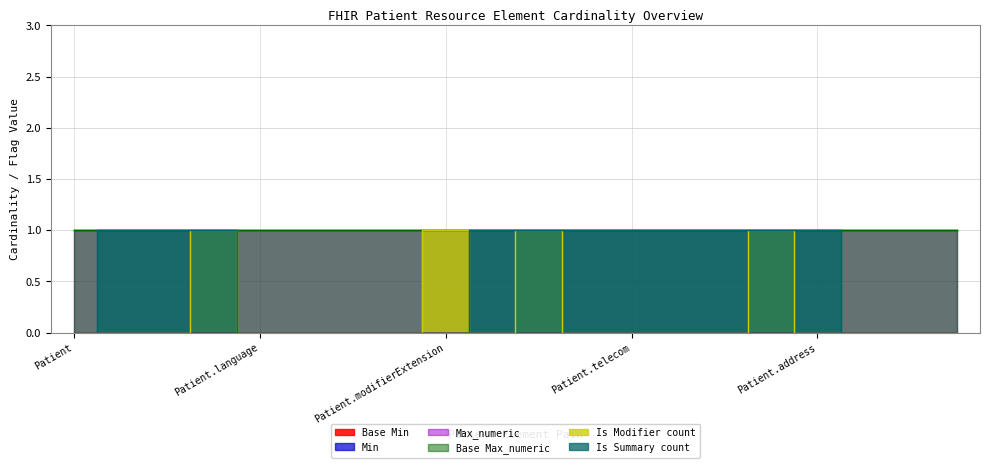

Reading right to left, what are all the values shown in this chart?

Base Min: Patient.photo=0	Patient.multipleBirth[x]=0	Patient.maritalStatus=0	Patient.address=0	Patient.deceased[x]=0	Patient.birthDate=0	Patient.gender=0	Patient.telecom=0	Patient.name=0	Patient.active=0	Patient.identifier=0	Patient.modifierExtension=0	Patient.extension=0	Patient.contained=0	Patient.text=0	Patient.language=0	Patient.implicitRules=0	Patient.meta=0	Patient.id=0	Patient=0
Min: Patient.photo=0	Patient.multipleBirth[x]=0	Patient.maritalStatus=0	Patient.address=0	Patient.deceased[x]=0	Patient.birthDate=0	Patient.gender=0	Patient.telecom=0	Patient.name=0	Patient.active=0	Patient.identifier=0	Patient.modifierExtension=0	Patient.extension=0	Patient.contained=0	Patient.text=0	Patient.language=0	Patient.implicitRules=0	Patient.meta=0	Patient.id=0	Patient=0
Max_numeric: Patient.photo=1	Patient.multipleBirth[x]=1	Patient.maritalStatus=1	Patient.address=1	Patient.deceased[x]=1	Patient.birthDate=1	Patient.gender=1	Patient.telecom=1	Patient.name=1	Patient.active=1	Patient.identifier=1	Patient.modifierExtension=1	Patient.extension=1	Patient.contained=1	Patient.text=1	Patient.language=1	Patient.implicitRules=1	Patient.meta=1	Patient.id=1	Patient=1
Base Max_numeric: Patient.photo=1	Patient.multipleBirth[x]=1	Patient.maritalStatus=1	Patient.address=1	Patient.deceased[x]=1	Patient.birthDate=1	Patient.gender=1	Patient.telecom=1	Patient.name=1	Patient.active=1	Patient.identifier=1	Patient.modifierExtension=1	Patient.extension=1	Patient.contained=1	Patient.text=1	Patient.language=1	Patient.implicitRules=1	Patient.meta=1	Patient.id=1	Patient=1
Is Modifier count: Patient.photo=0	Patient.multipleBirth[x]=0	Patient.maritalStatus=0	Patient.address=0	Patient.deceased[x]=1	Patient.birthDate=0	Patient.gender=0	Patient.telecom=0	Patient.name=0	Patient.active=1	Patient.identifier=0	Patient.modifierExtension=1	Patient.extension=0	Patient.contained=0	Patient.text=0	Patient.language=0	Patient.implicitRules=1	Patient.meta=0	Patient.id=0	Patient=0
Is Summary count: Patient.photo=0	Patient.multipleBirth[x]=0	Patient.maritalStatus=0	Patient.address=1	Patient.deceased[x]=1	Patient.birthDate=1	Patient.gender=1	Patient.telecom=1	Patient.name=1	Patient.active=1	Patient.identifier=1	Patient.modifierExtension=0	Patient.extension=0	Patient.contained=0	Patient.text=0	Patient.language=0	Patient.implicitRules=1	Patient.meta=1	Patient.id=1	Patient=0